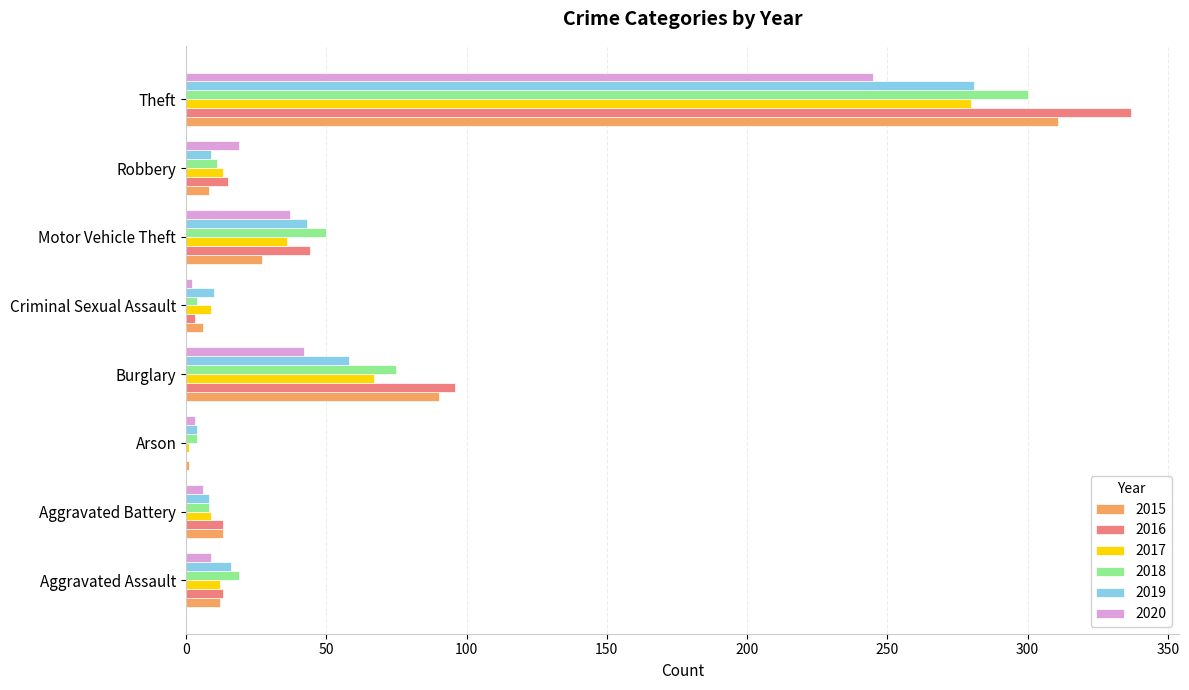

How many values in 2016 are above zero?

7